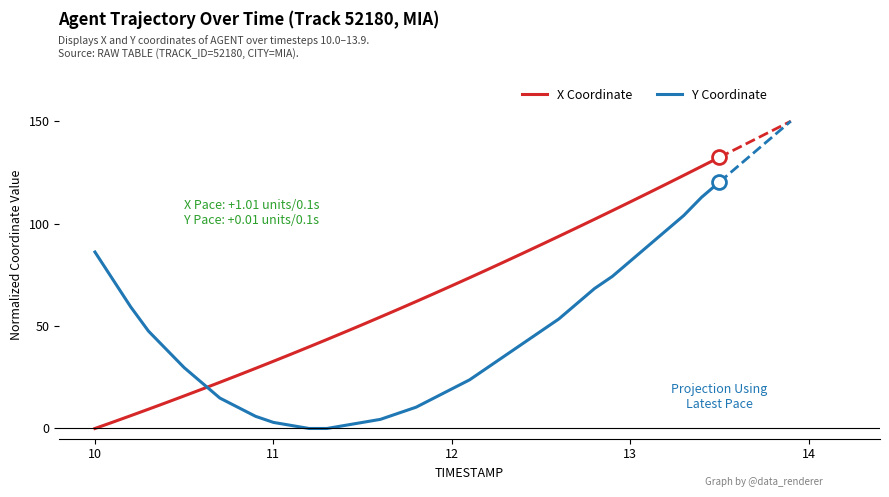

Rank the series by their average value, from lowest to highest.

Y Coordinate, X Coordinate